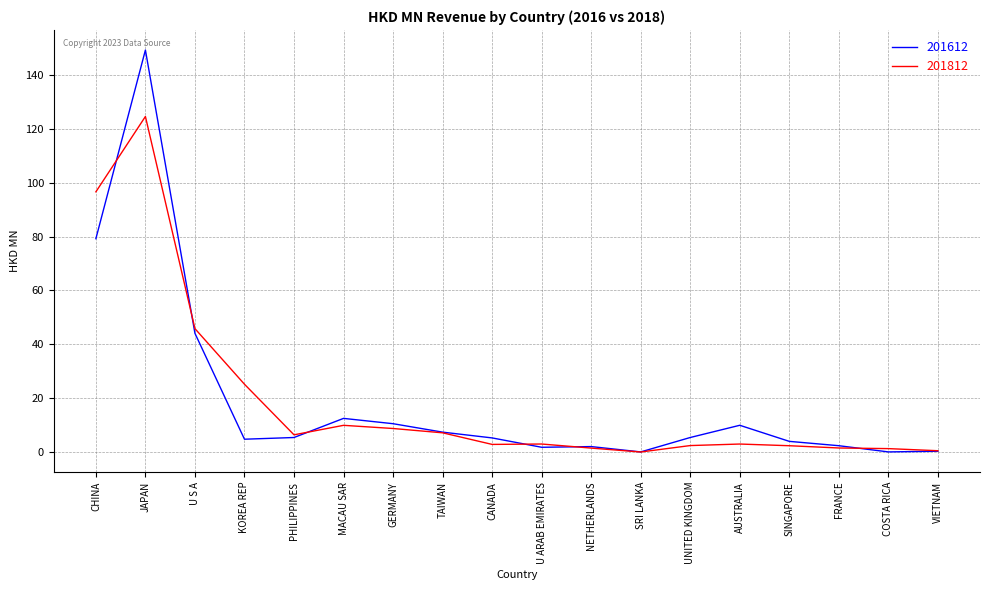

What is the sum of the 201612 values at FRANCE and JAPAN?

151.6